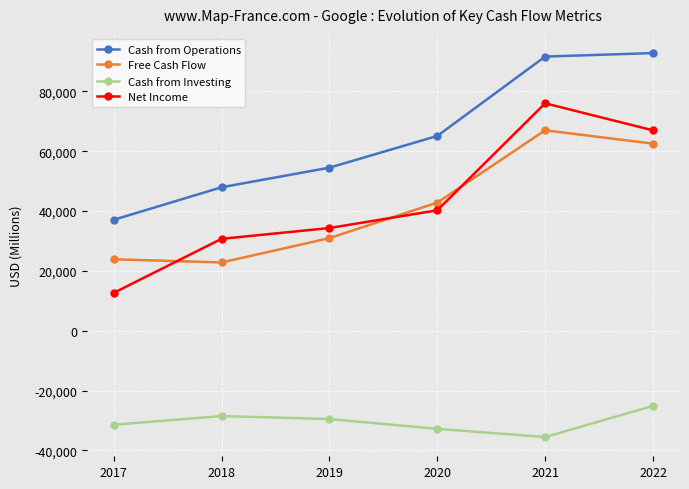

Which series has the largest range (max minus min)?

Net Income